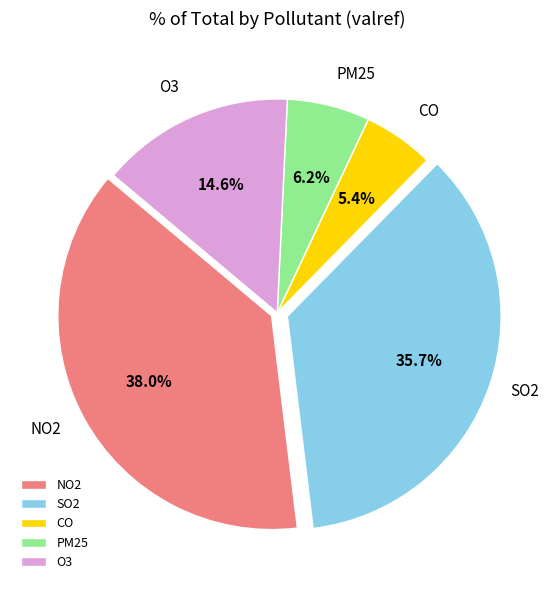

The NO2 slice represents 52% of the pie. True or false?

False